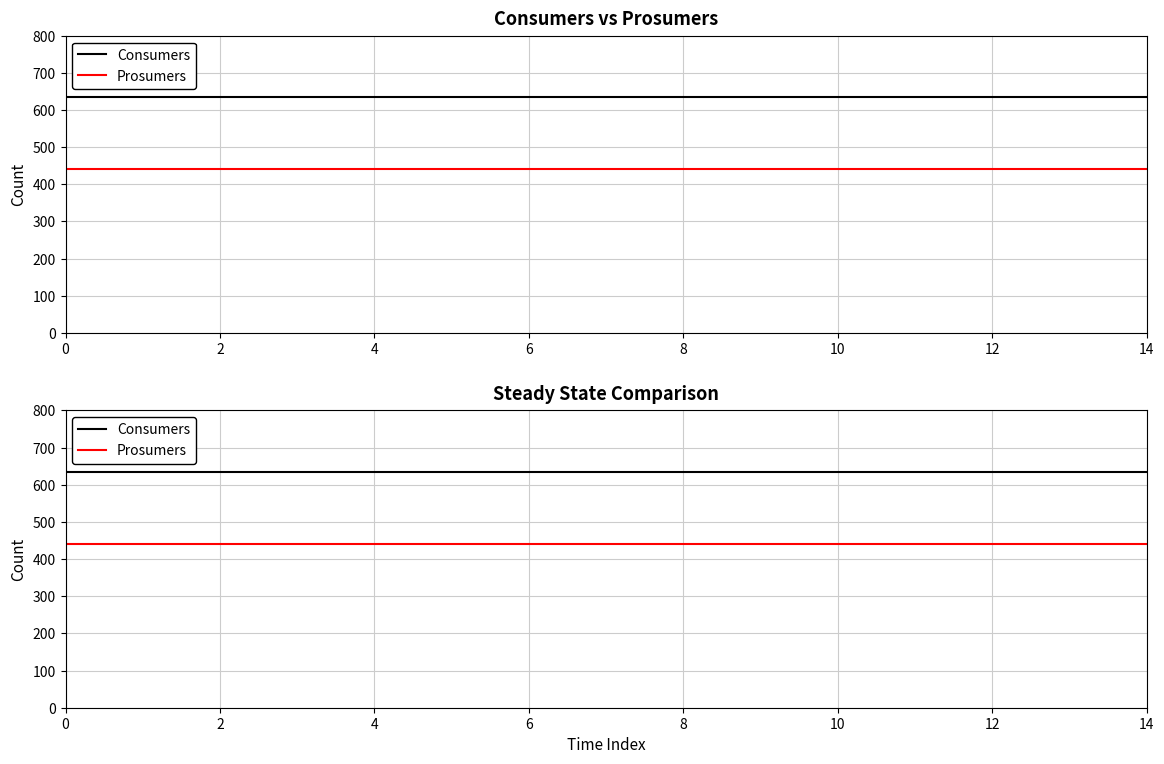

Read the Prosumers value at 0.

440